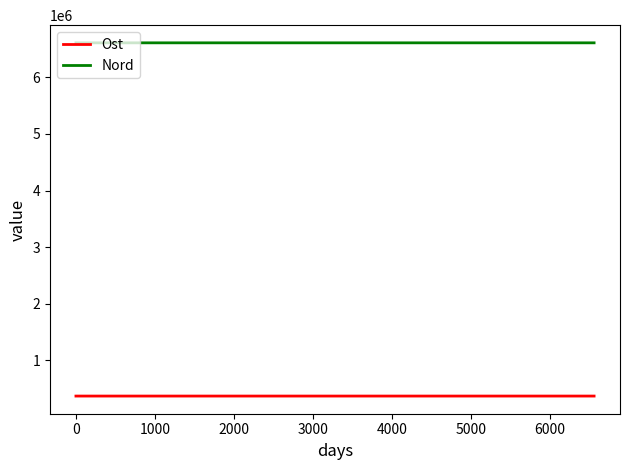

What are all the series names shown in the legend?

Ost, Nord